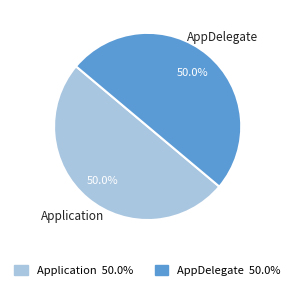

Is the sum of Application and AppDelegate greater than half?

Yes